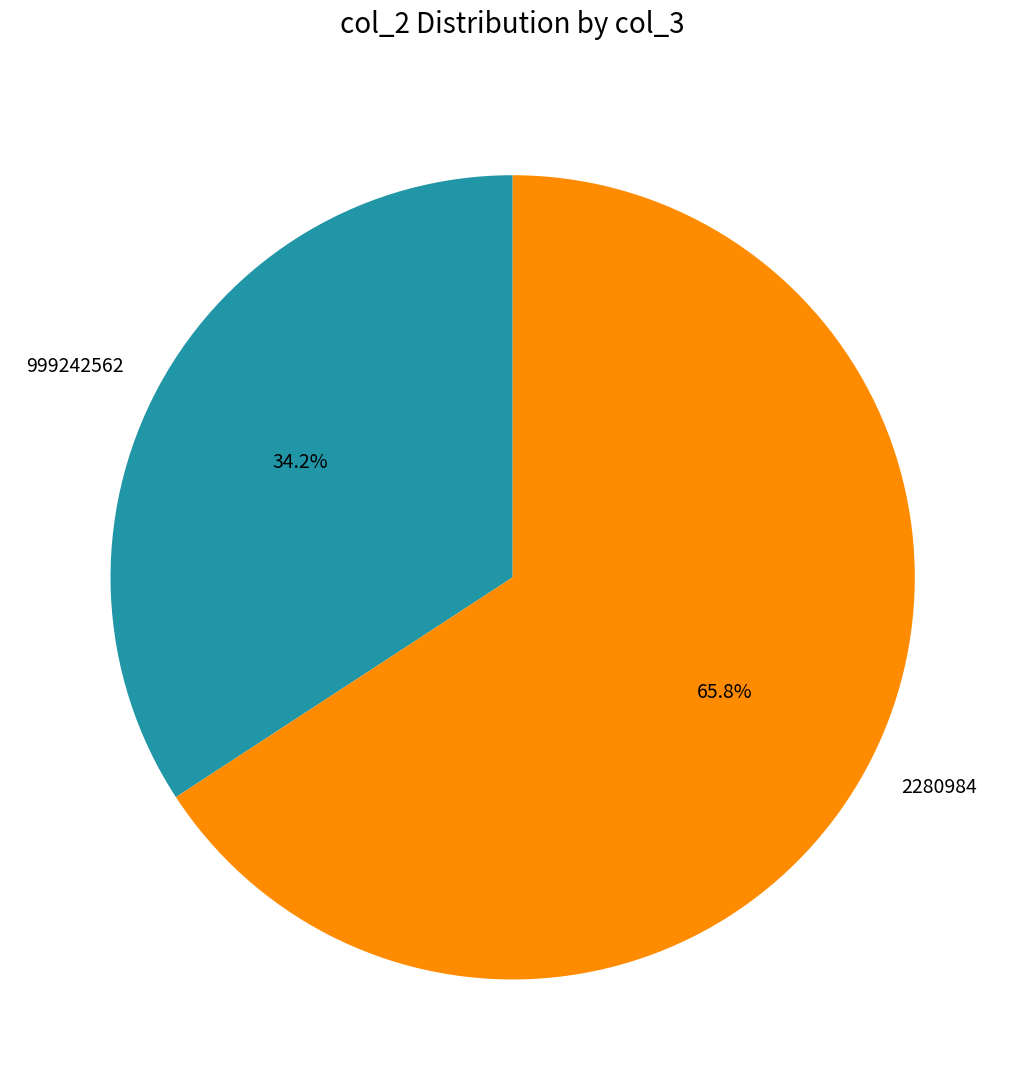

Rank the categories by value from lowest to highest.

999242562, 2280984